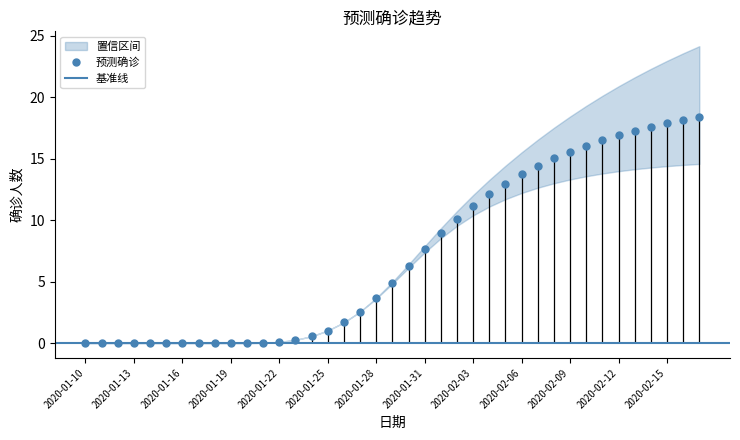

What is the label of the 12th point from the left?

2020-01-21